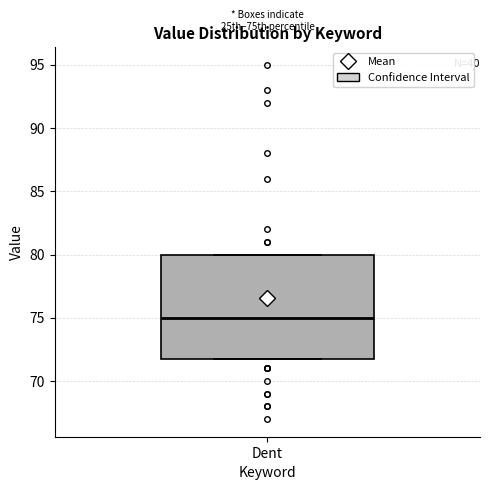

Transcribe this box plot: give where the median line is, the range the box spans, and where the two whiskers end, as read against the y-axis. The values are not printed on the chart, so give them approximately, as read against the axis.

median 75, box 72 to 80, whiskers 72 to 80